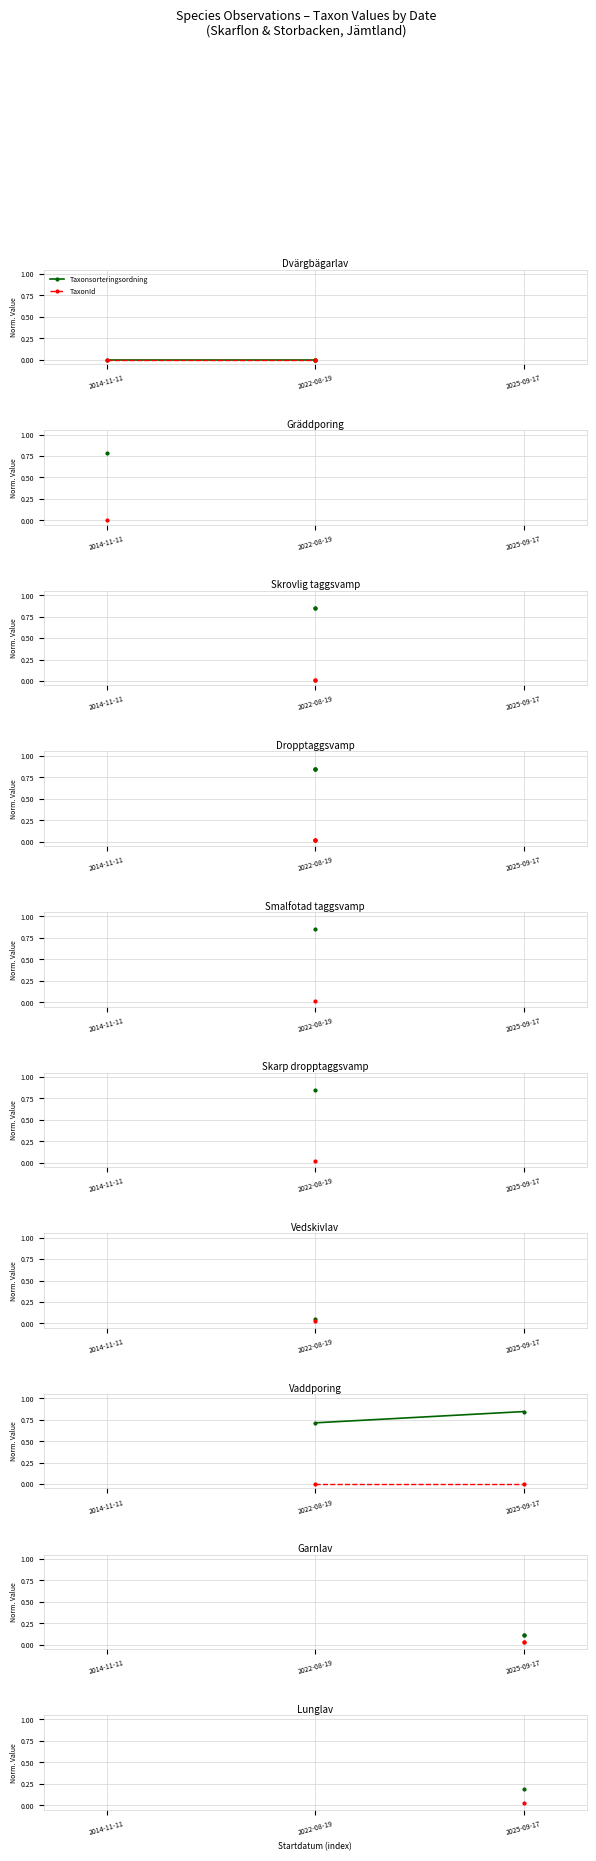

List the series in order of their overall mean, lowest first.

TaxonId, Taxonsorteringsordning